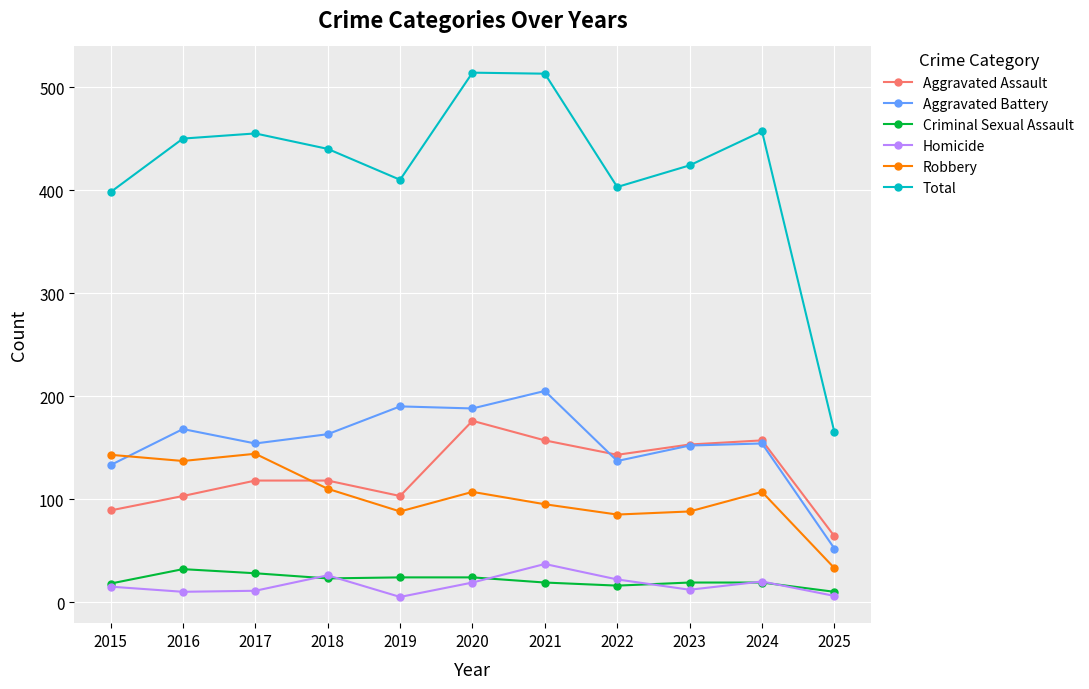

What is the minimum value shown in the chart?

5